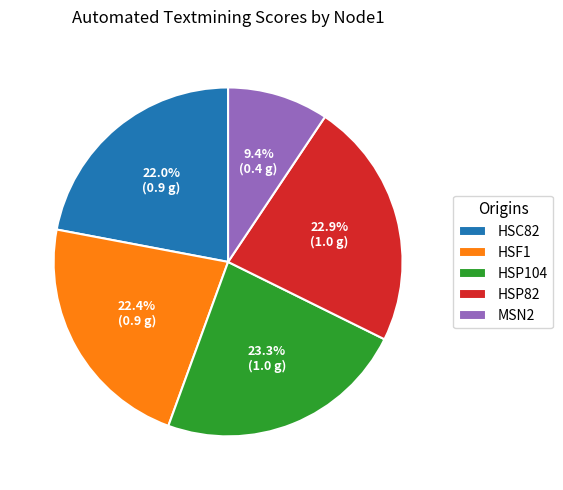

The HSP82 slice represents 11% of the pie. True or false?

False